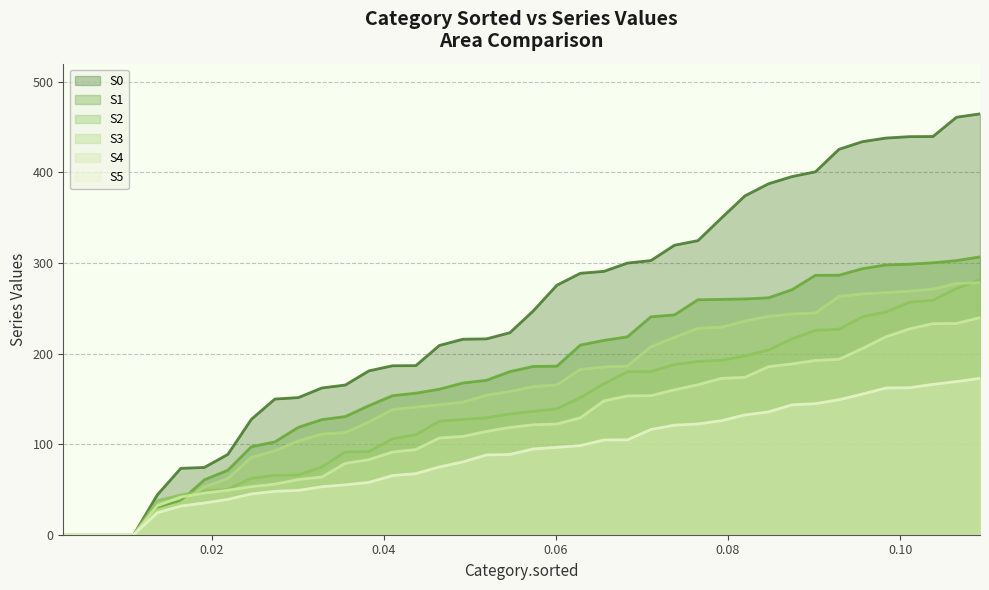

At which label does S3 first exceed 163?

0.057377049